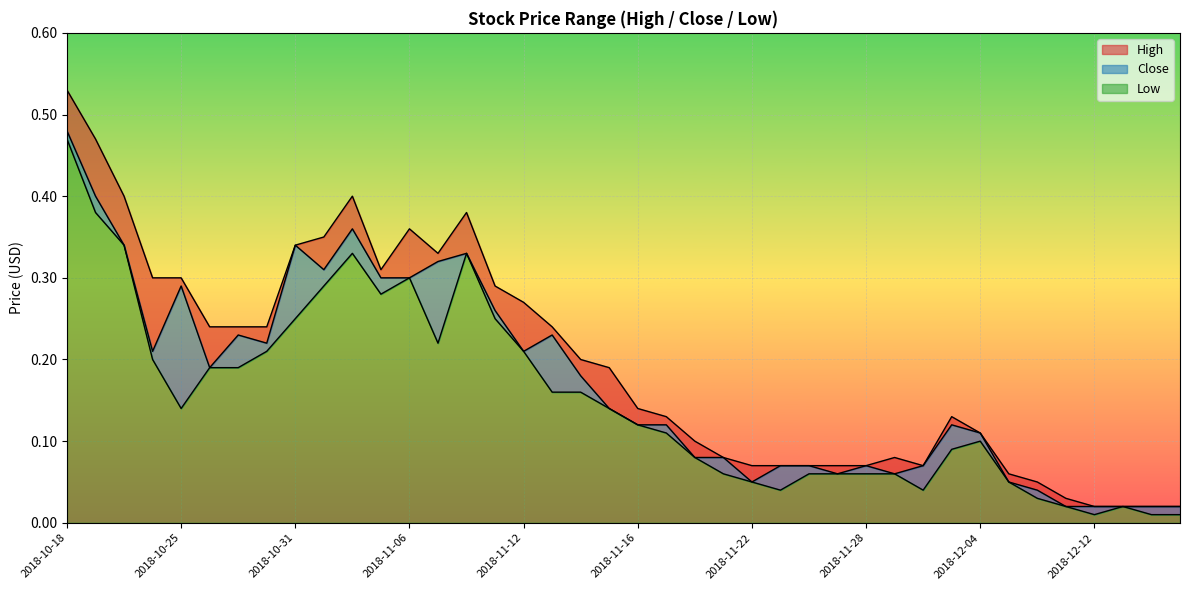

What is the highest value of the Low series?

0.5